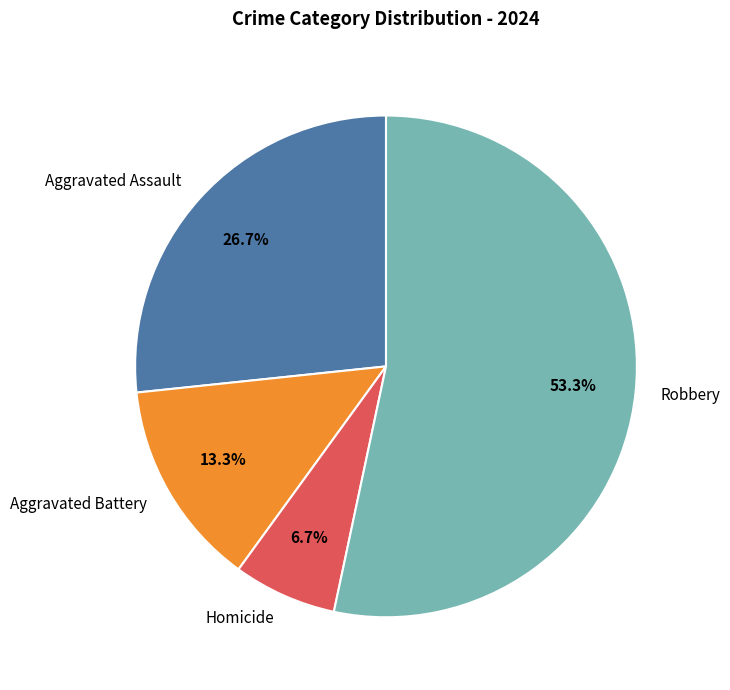

Rank the categories by value from highest to lowest.

Robbery, Aggravated Assault, Aggravated Battery, Homicide